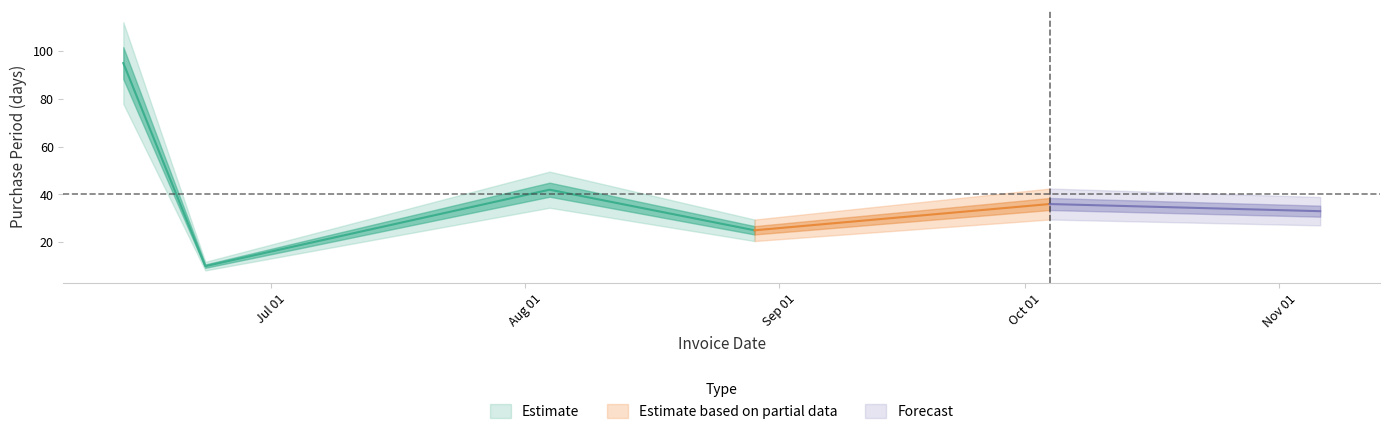

Rank the categories by value from lowest to highest.

2017-06-23, 2017-08-29, 2017-11-06, 2017-10-04, 2017-08-04, 2017-06-13